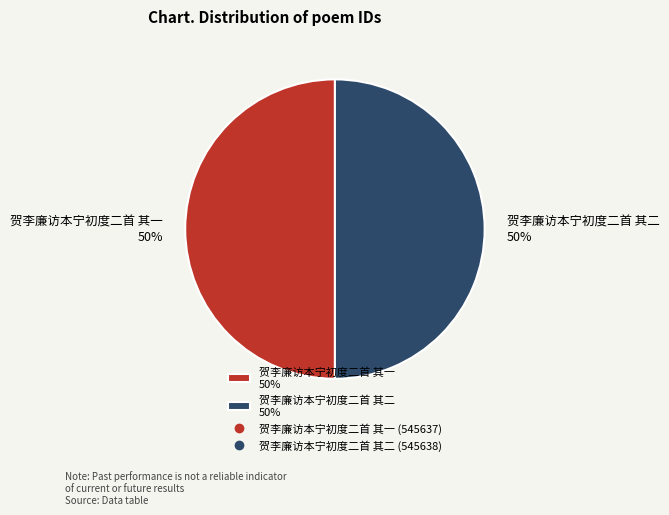

True or false: 贺李廉访本宁初度二首 其二 accounts for 50% of the total.

True